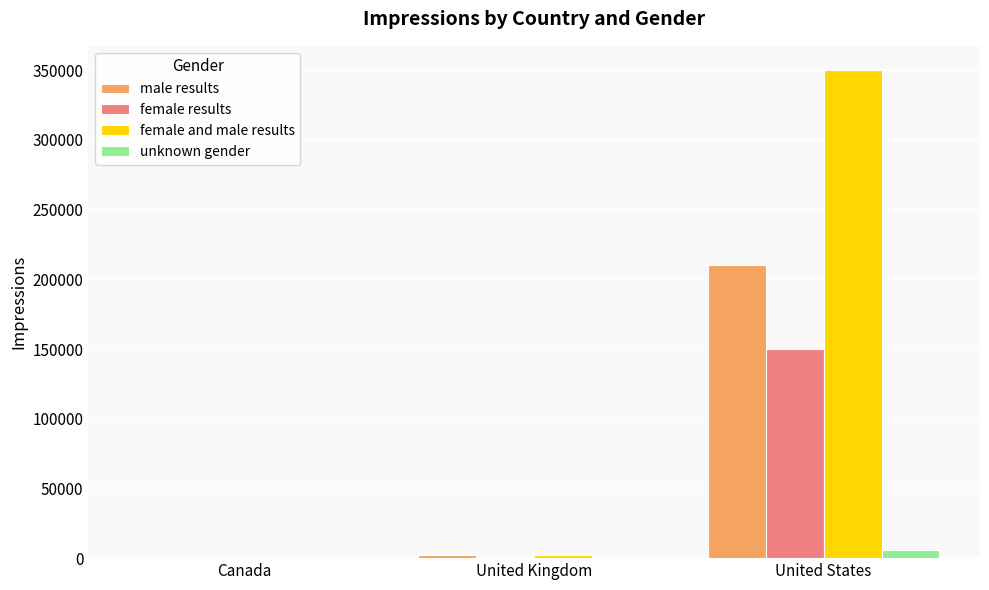

What is the sum of the female and male results values at United Kingdom and United States?

352000